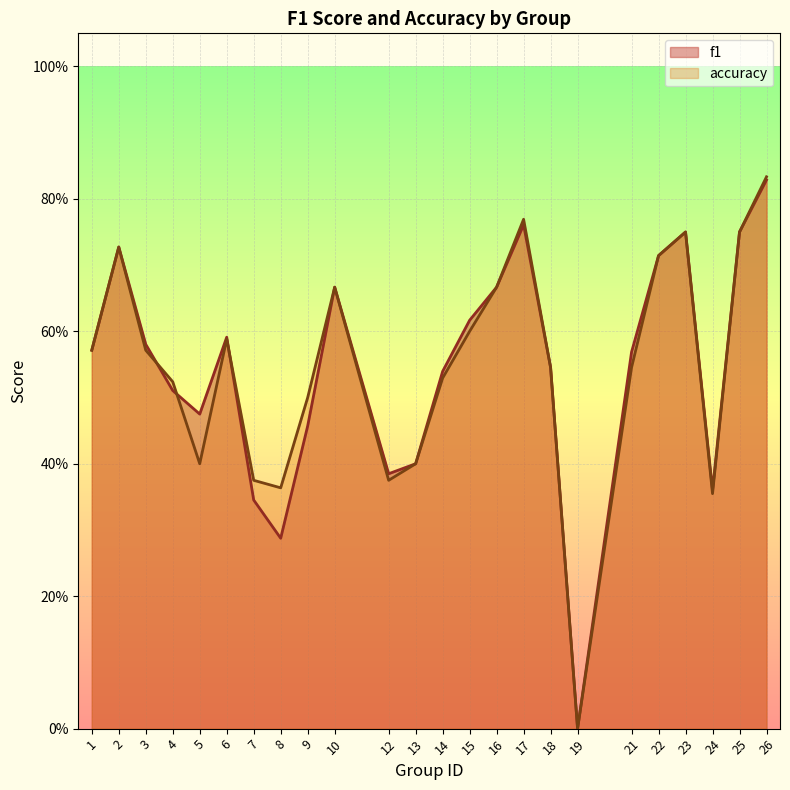

Is it true that accuracy equals 0.4 at 12?

True